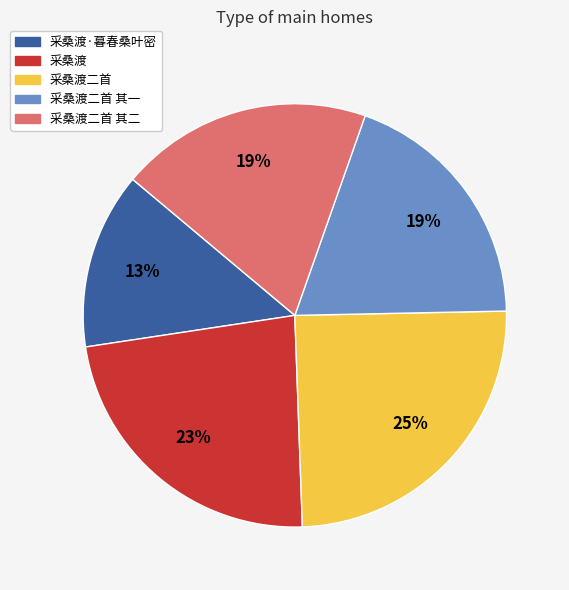

To the nearest percent, what is the average slice percentage?

20%